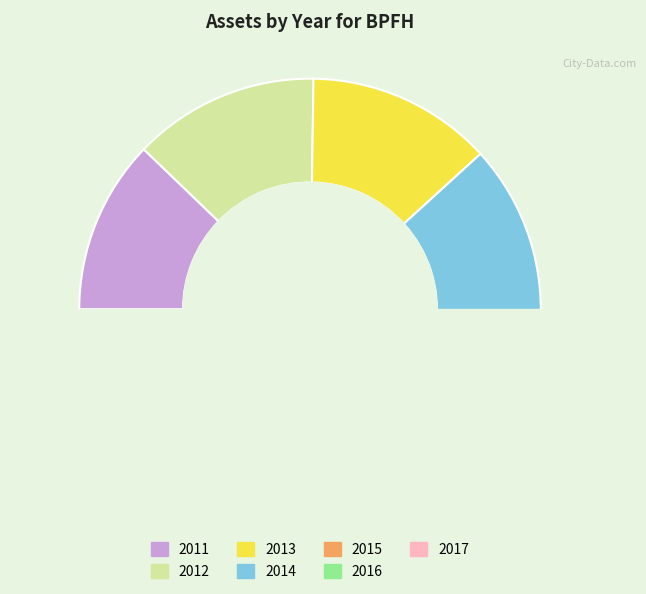

To the nearest percent, what is the average slice percentage?

14%